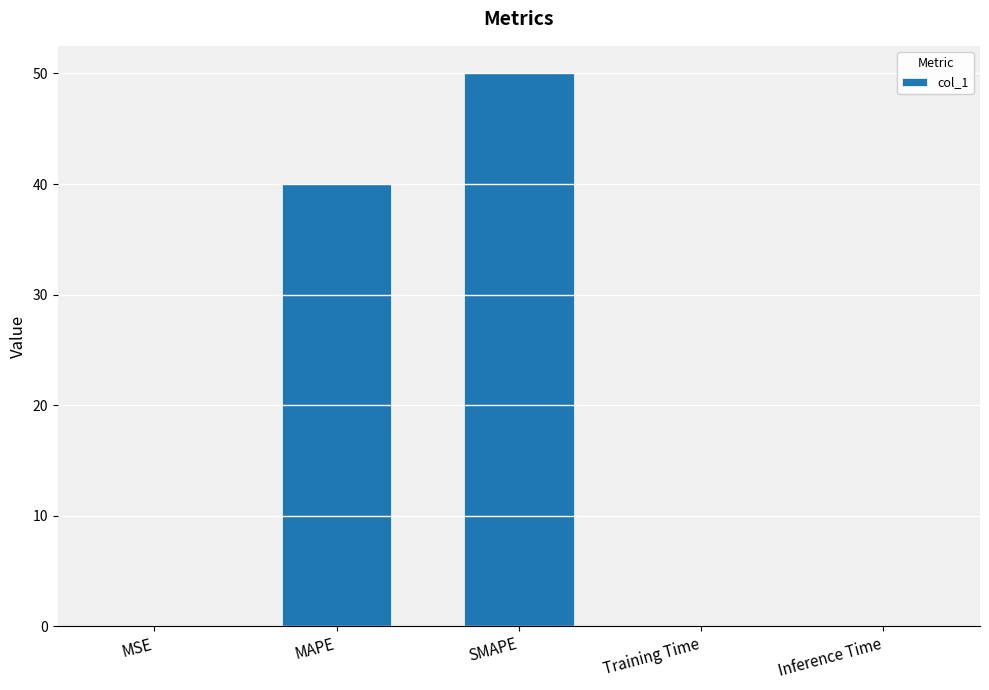

What is the change in value from MSE to SMAPE?

+50.0